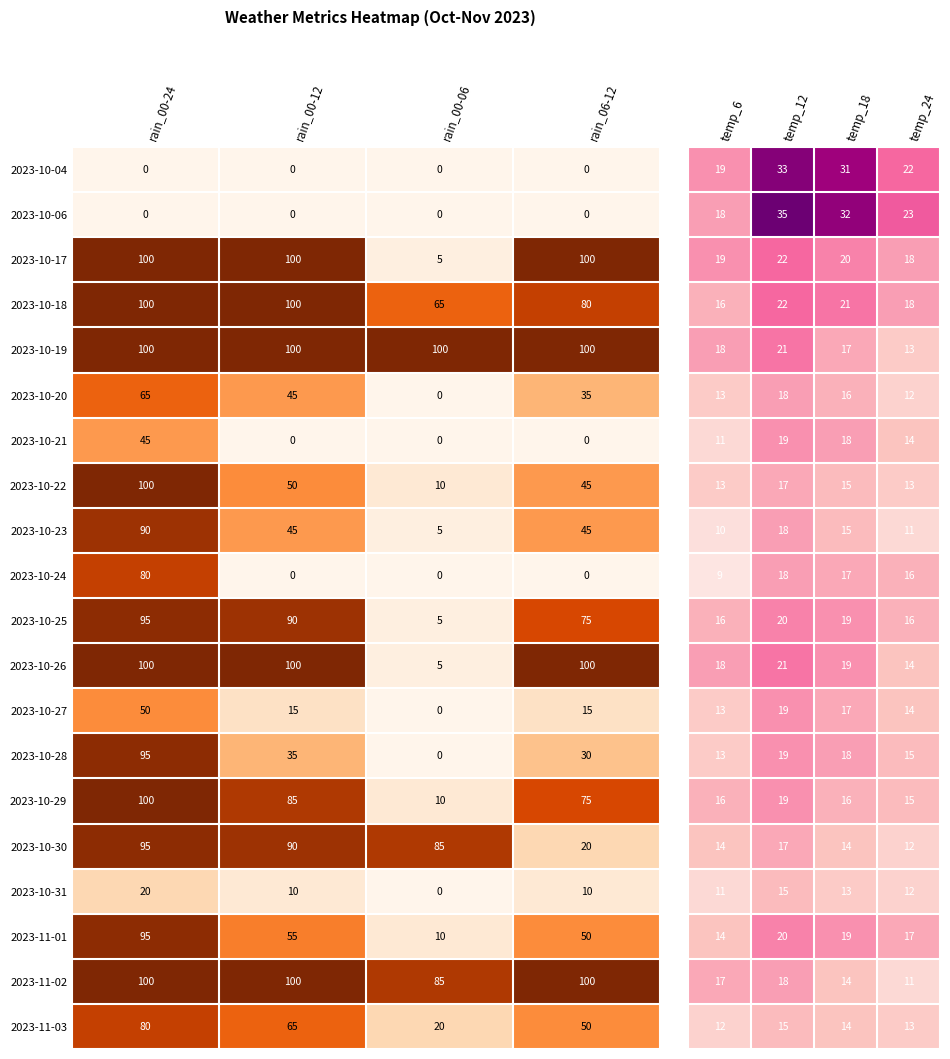

Where does the 2023-11-01 series first go above 55?

rain_00-24